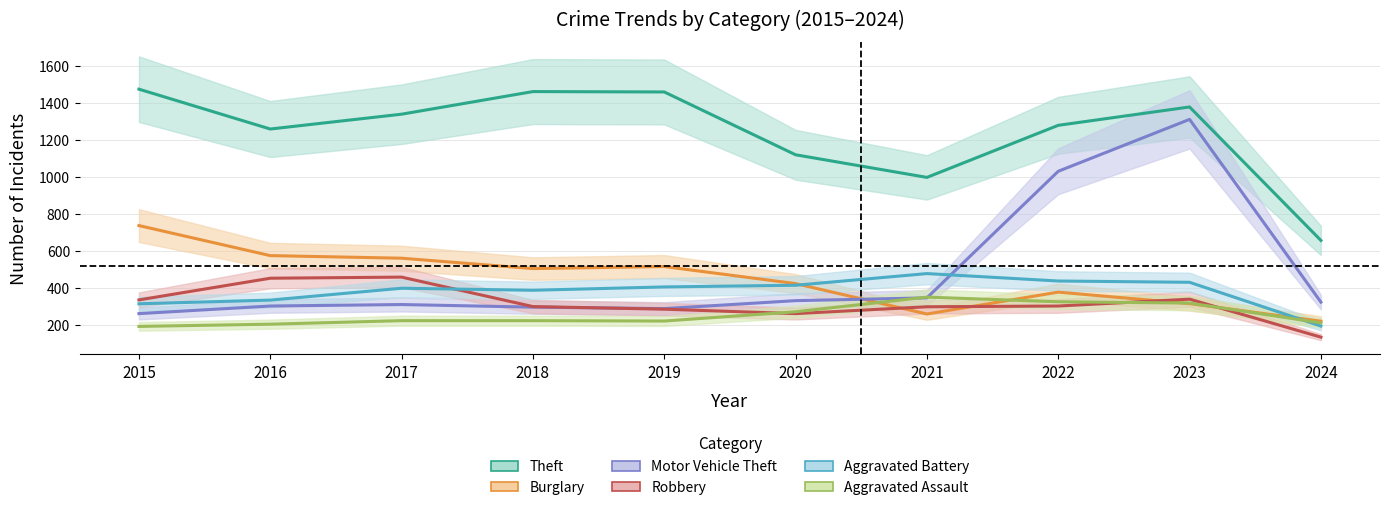

What is the sum of the Burglary values at 2015 and 2021?

999